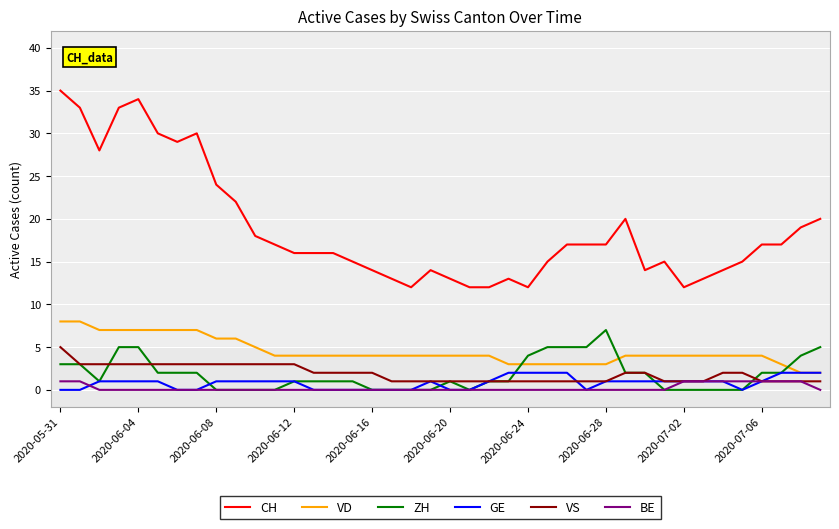

True or false: BE and CH cross at least once.

False